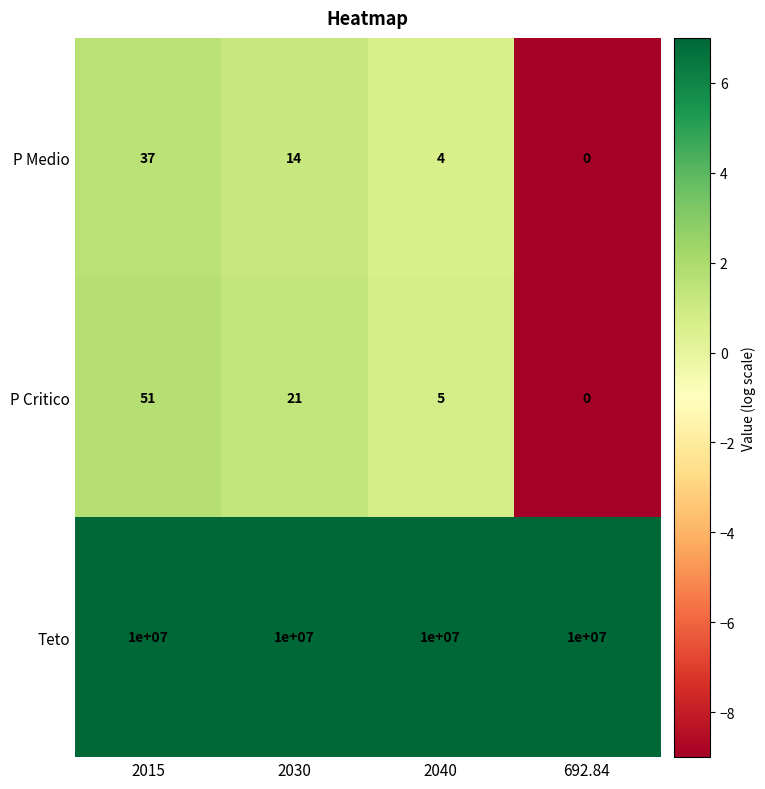

What is the spread (max minus min) of values at 692.84?

10000000